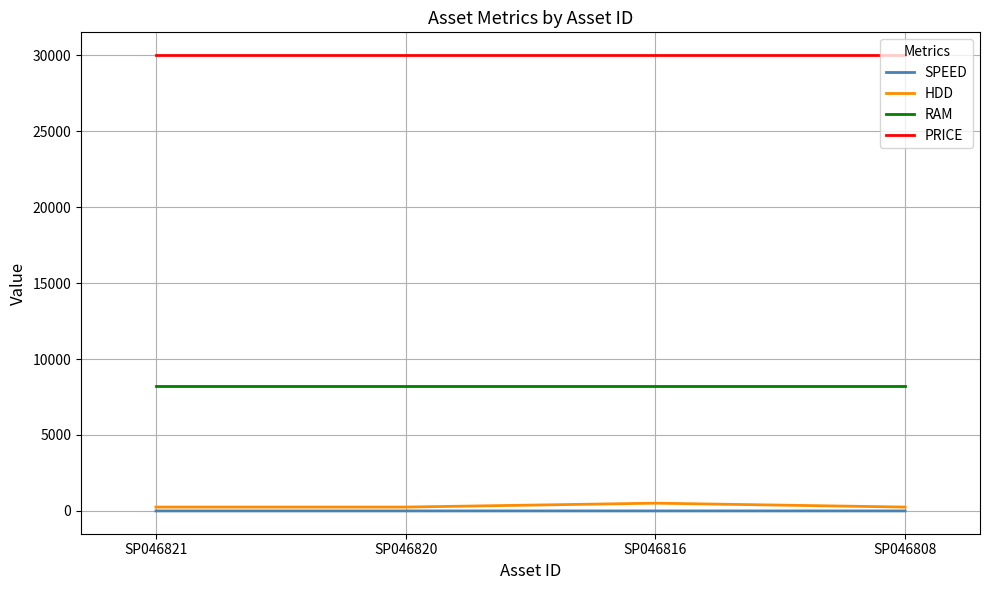

What is the maximum value for RAM?

8192.0